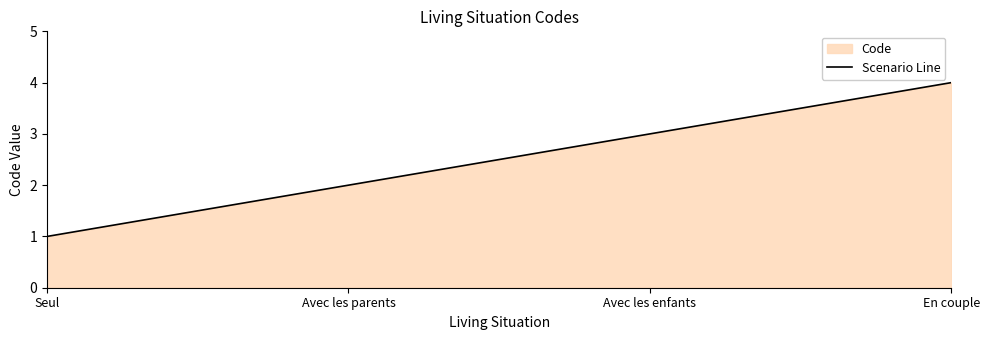

Reading left to right, list all the values displayed in this chart.

Seul=1	Avec les parents=2	Avec les enfants=3	En couple=4